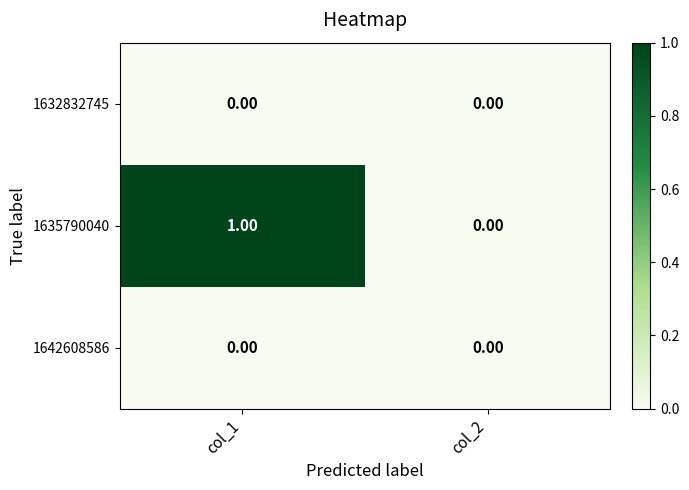

Which series changed the most between col_1 and col_2?

1635790040